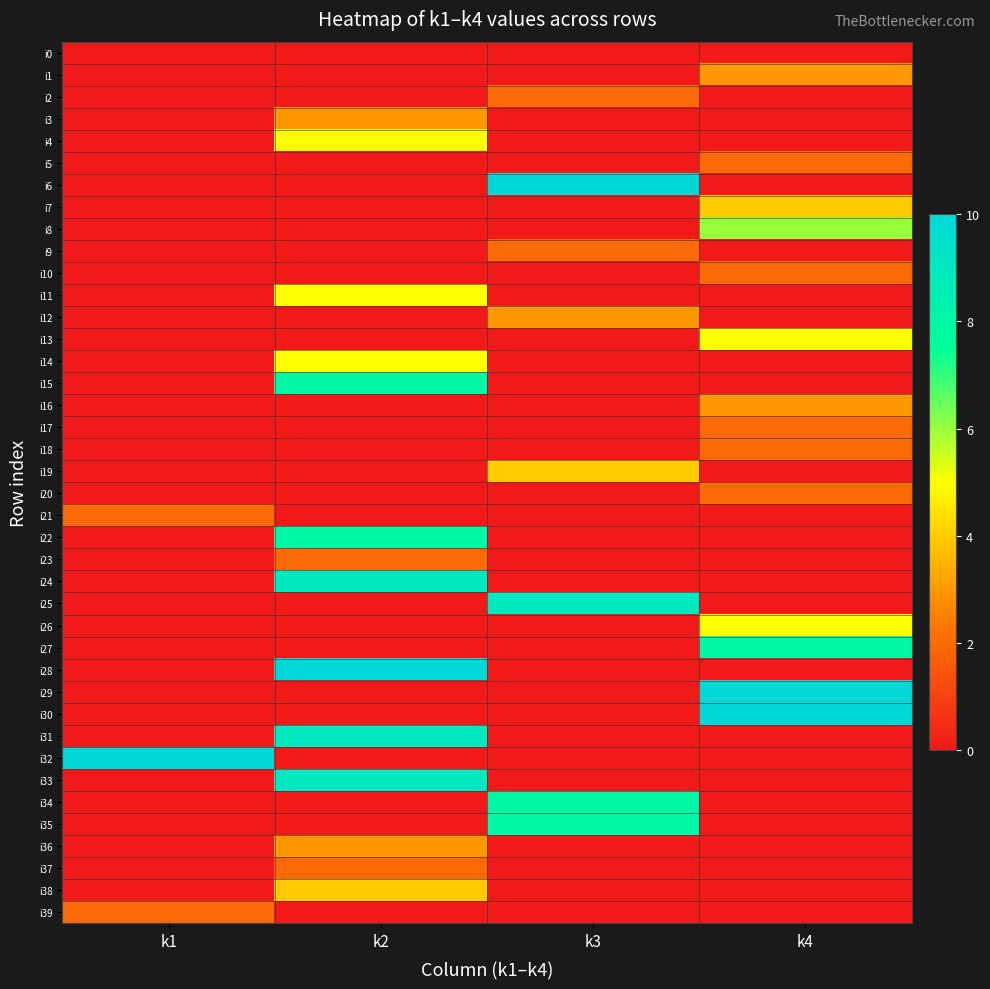

Which series has the widest spread of values?

i6